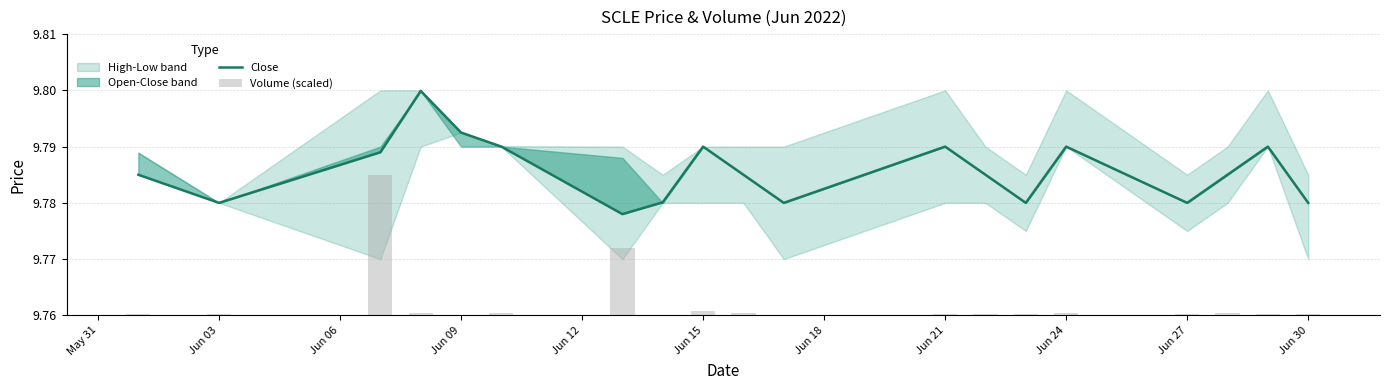

Are the bars horizontal?

No